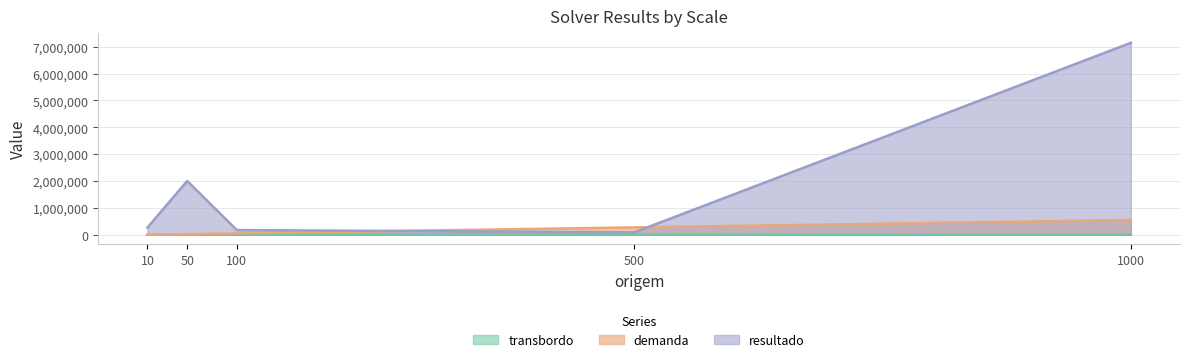

True or false: transbordo and resultado cross at least once.

False